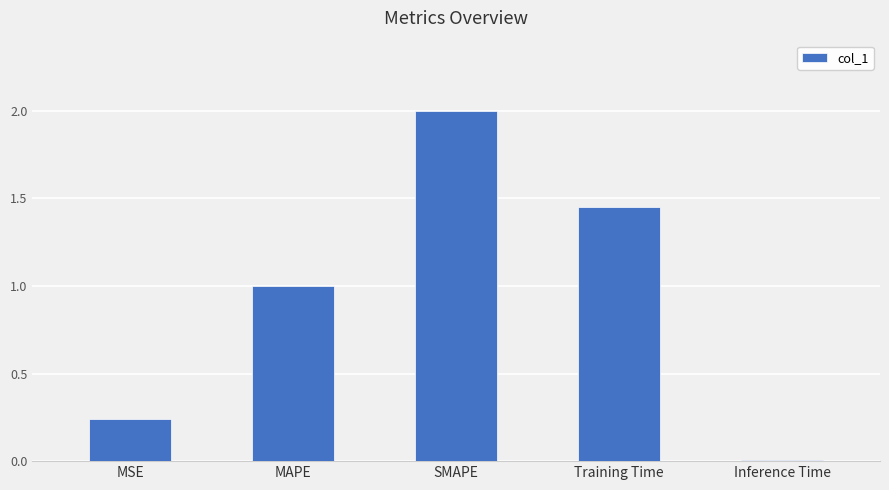

Which has a higher value, Inference Time or MSE?

MSE